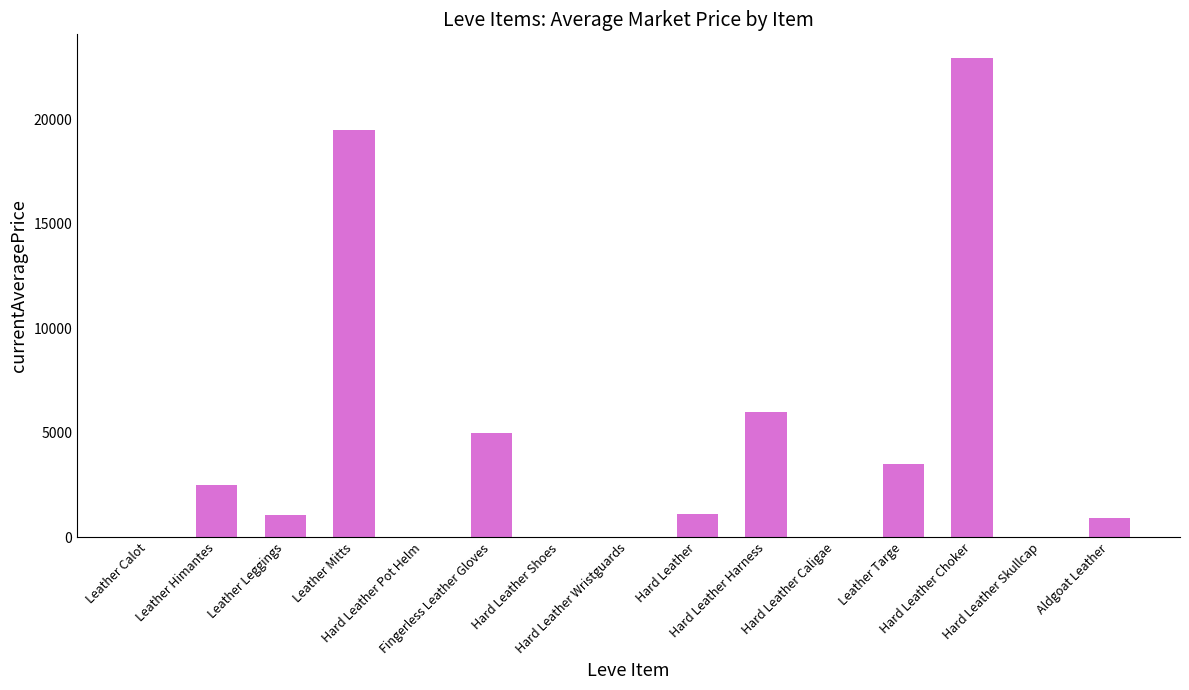

Is it true that the value at Hard Leather Shoes is 0.0?

True